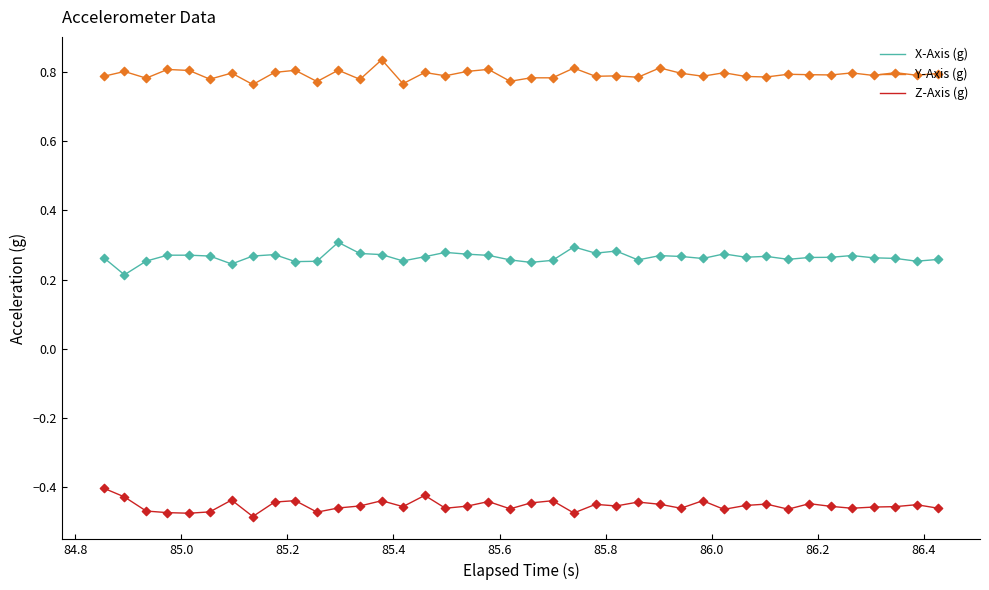

What are all the series names shown in the legend?

X-Axis (g), Y-Axis (g), Z-Axis (g)